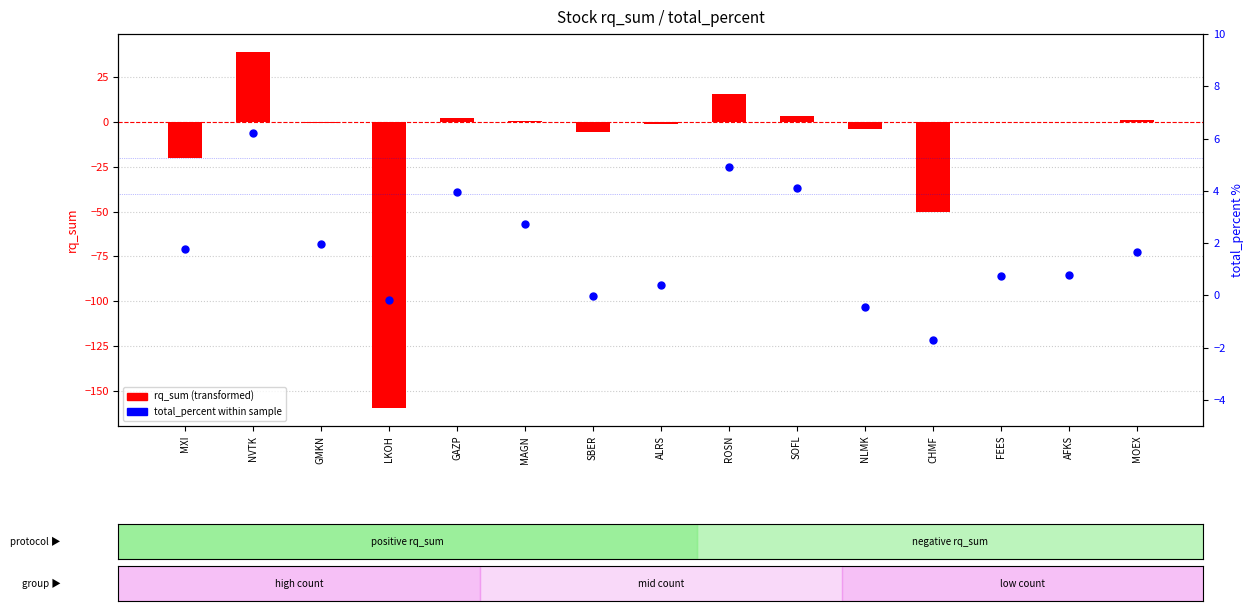

At how many categories does at least one series exceed -48?

15